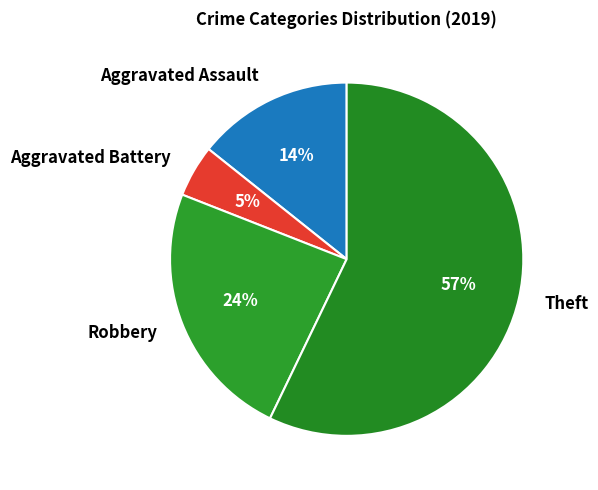

To the nearest percent, what is the combined percentage of Robbery and Aggravated Battery?

29%